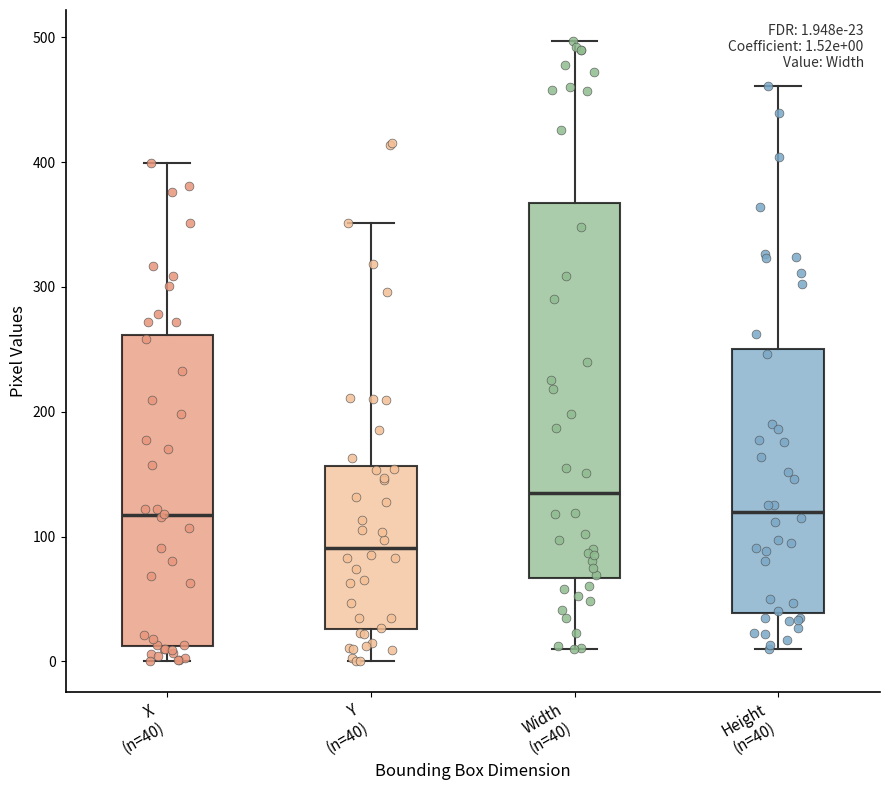

Which box's median line is the highest?

Width (n=40)